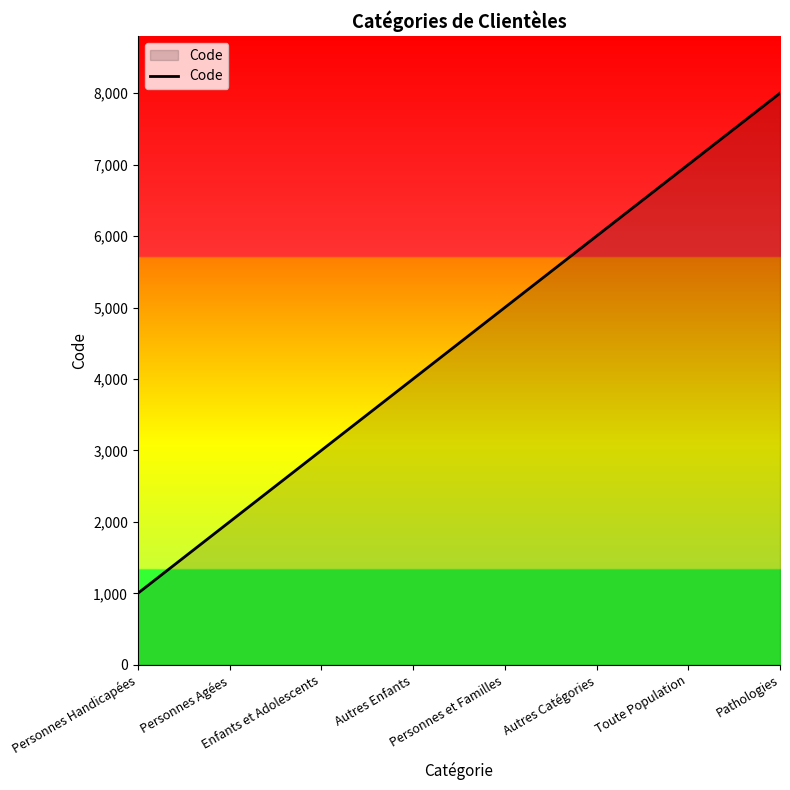

Reading left to right, what are all the values shown in this chart?

1000	2000	3000	4000	5000	6000	7000	8000